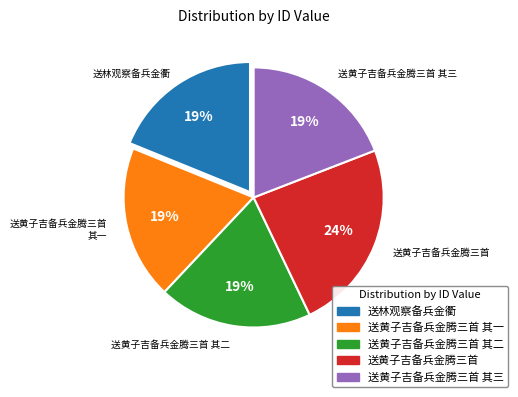

To the nearest percent, what is the difference between the largest and smallest slice percentages?

5%